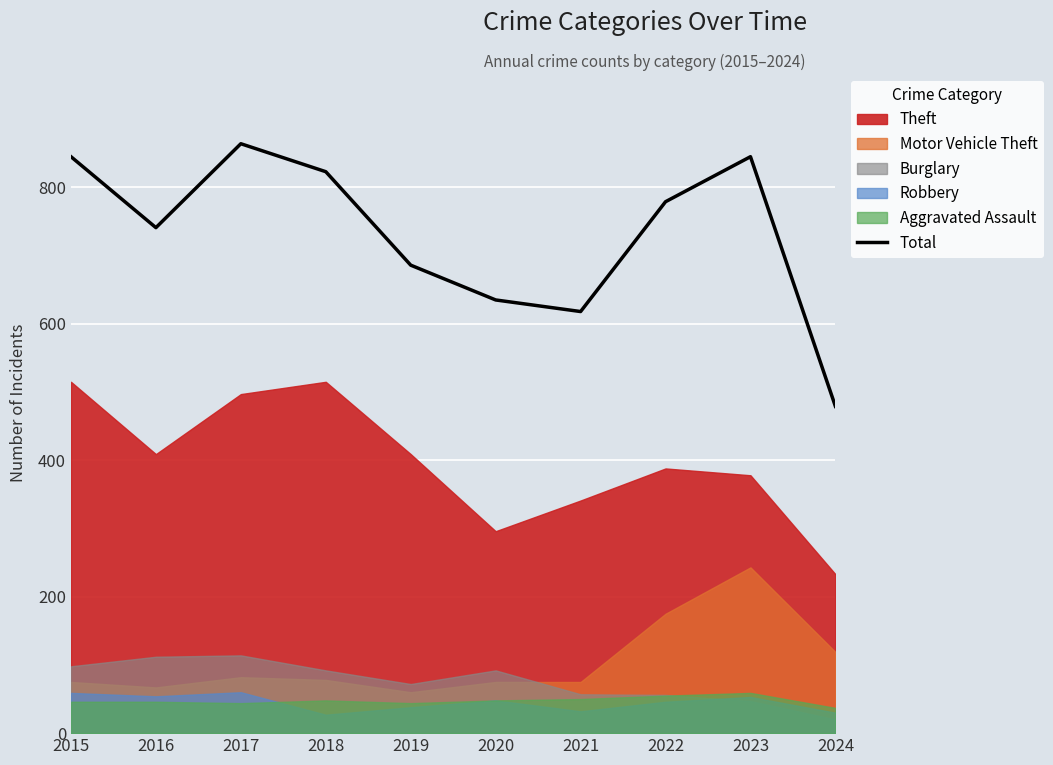

Reading left to right, transcribe all the data shown in this chart.

845	741	864	823	686	635	618	779	845	479